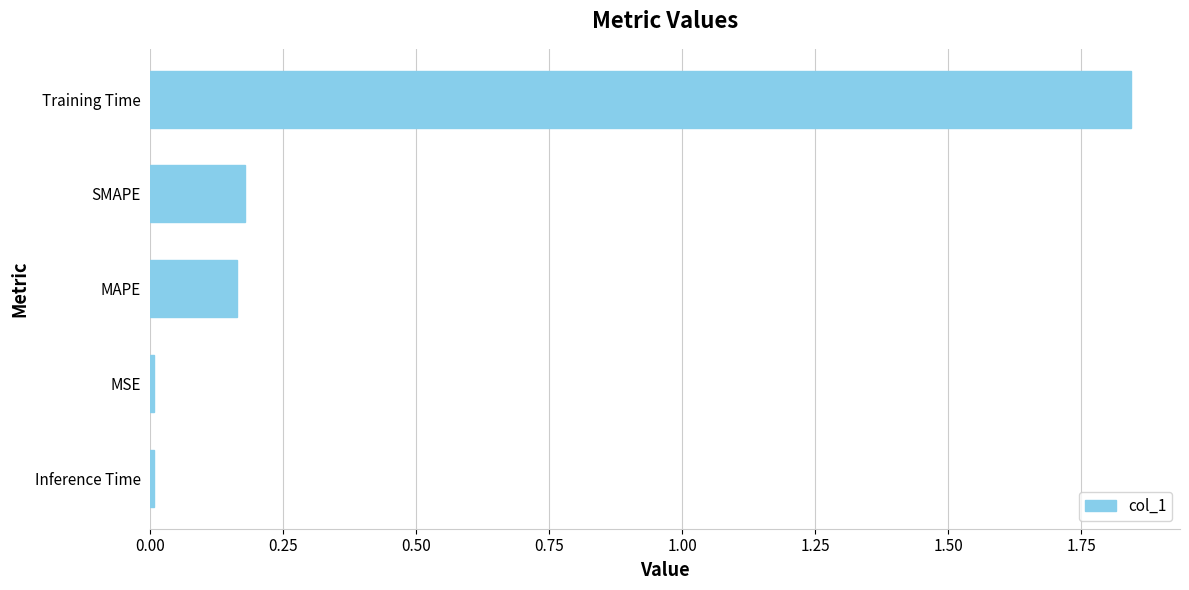

Between MSE and MAPE, which is larger?

MAPE